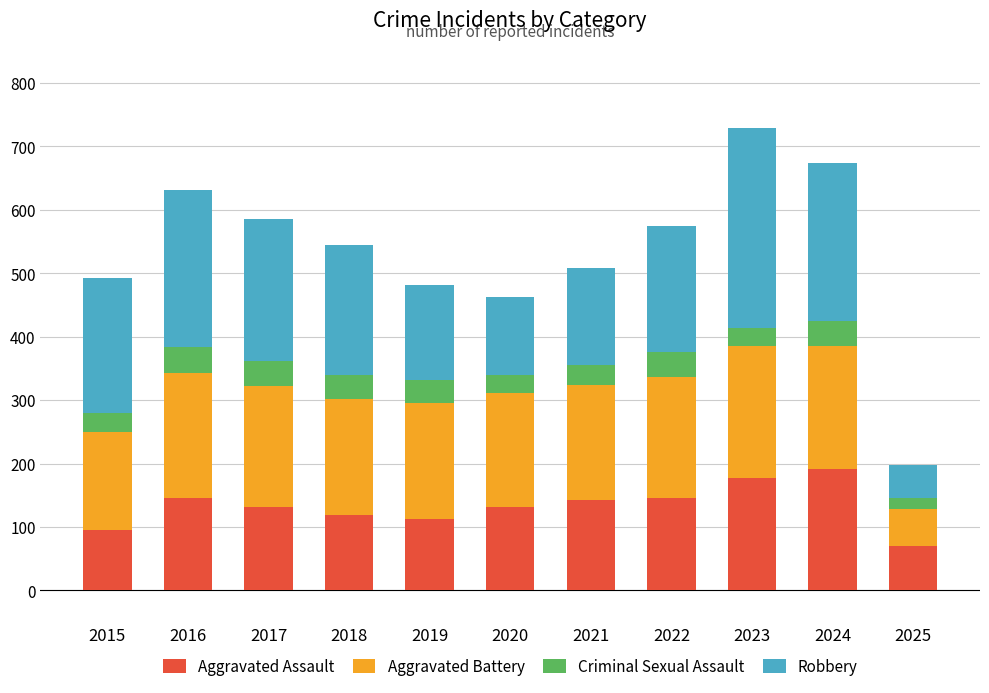

What is the difference between the second highest and second lowest values in the Aggravated Assault series?

82